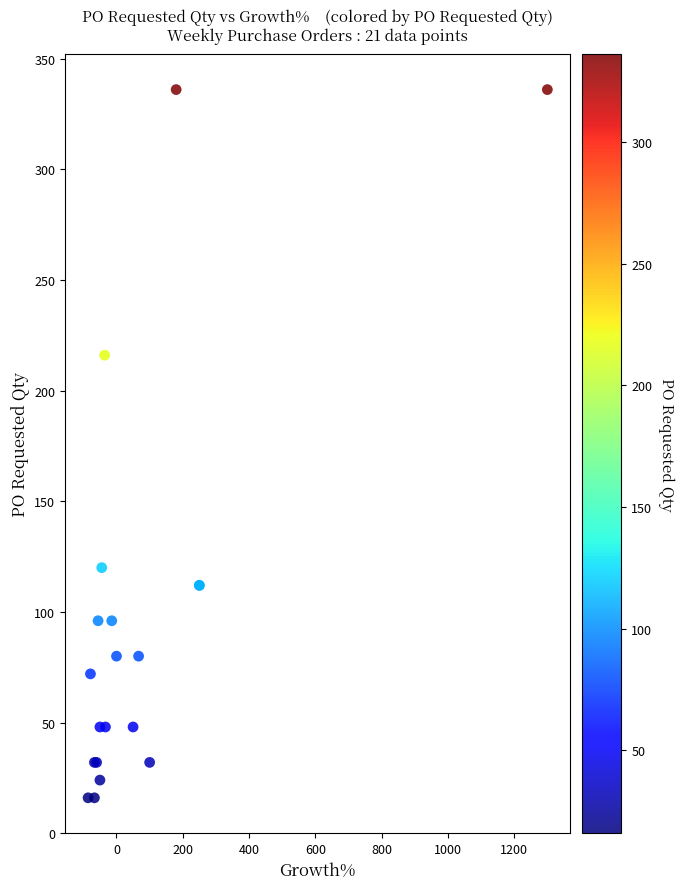

What Y value in the scatter plot is closest to 176?

216